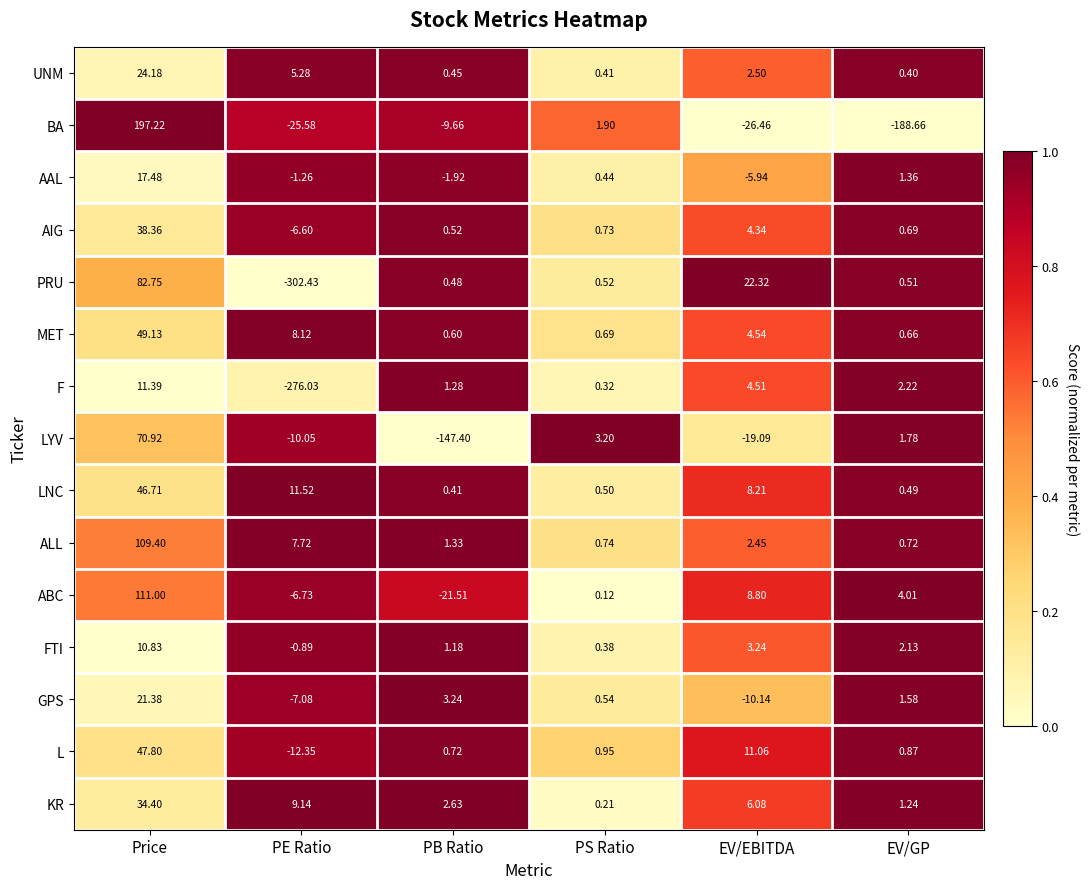

Count the number of categories in the chart.

6